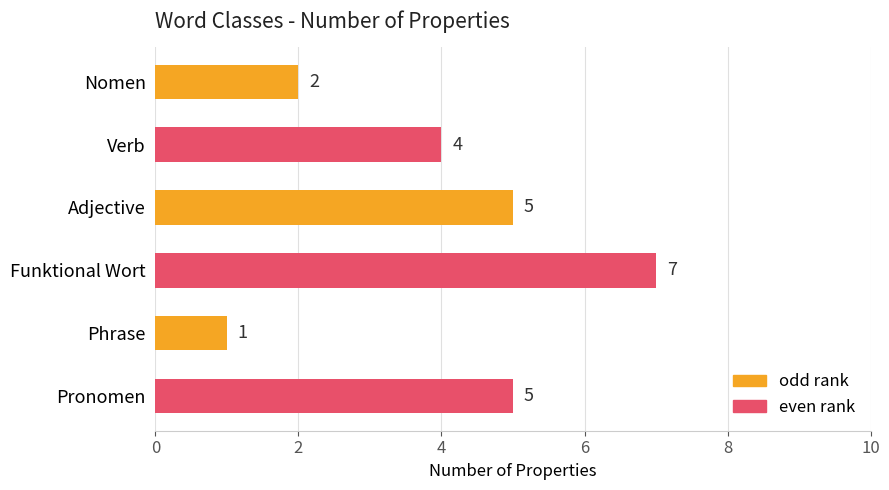

Where is the data nearest to the value 4?

Verb